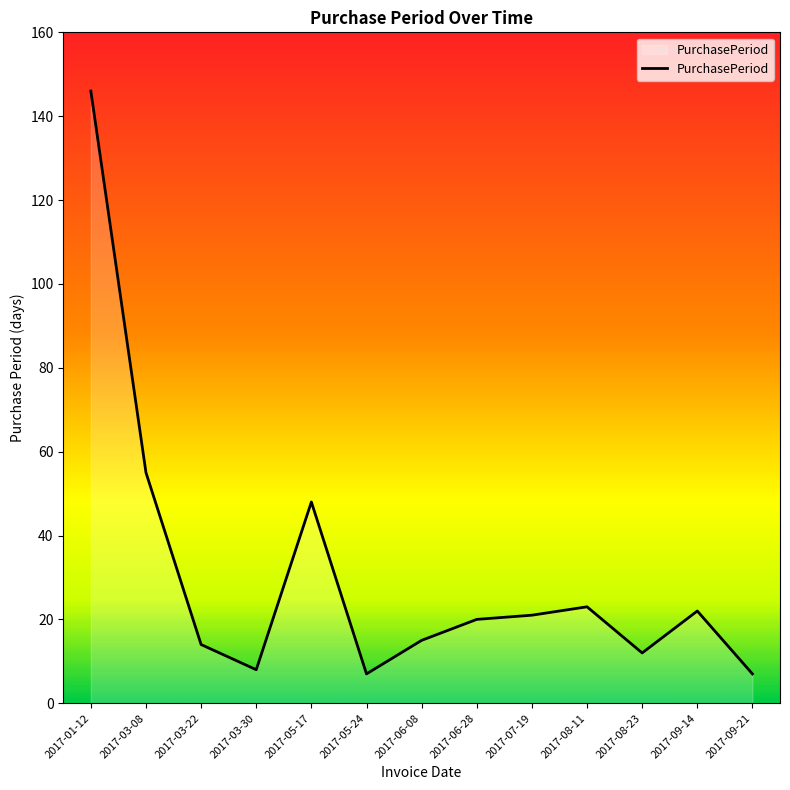

True or false: there are more than 2 points higher than both neighbors.

True